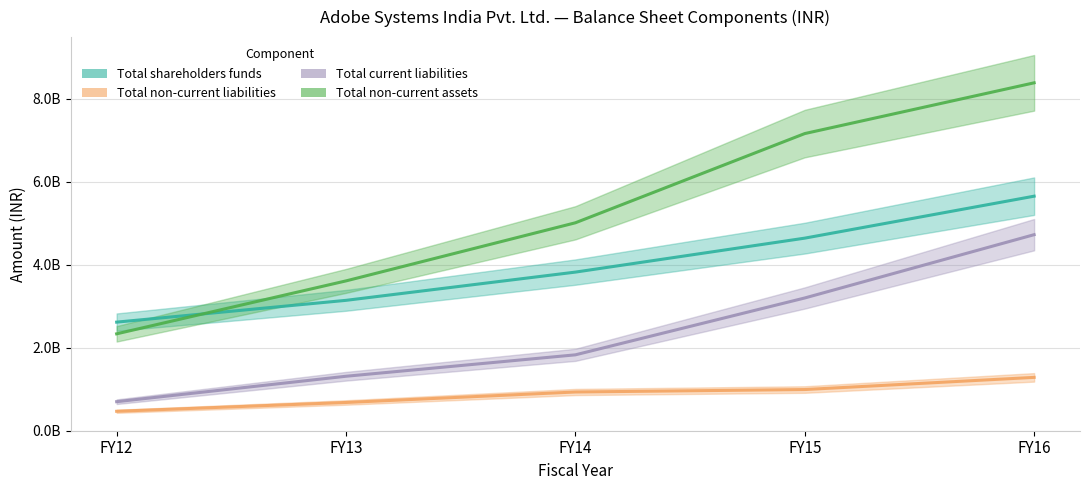

Which series has the largest total across all categories?

Total non-current assets